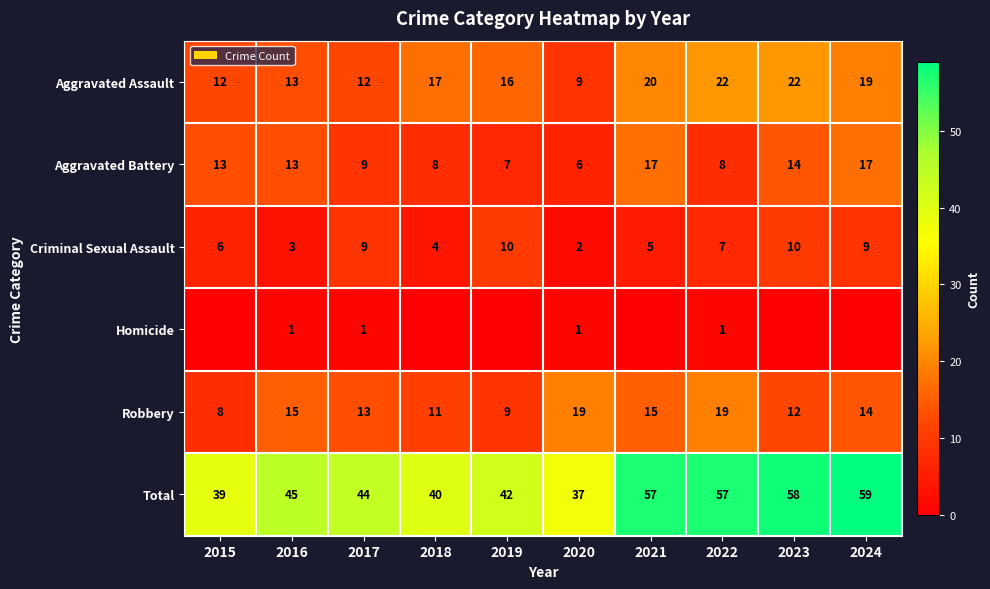

At which label does Criminal Sexual Assault first exceed 7?

2017